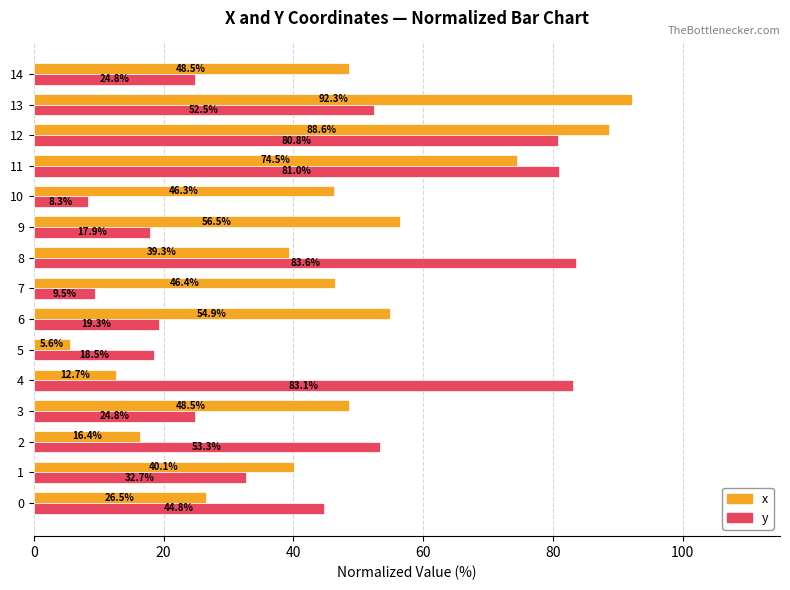

Which category has the lowest value across all series?

5